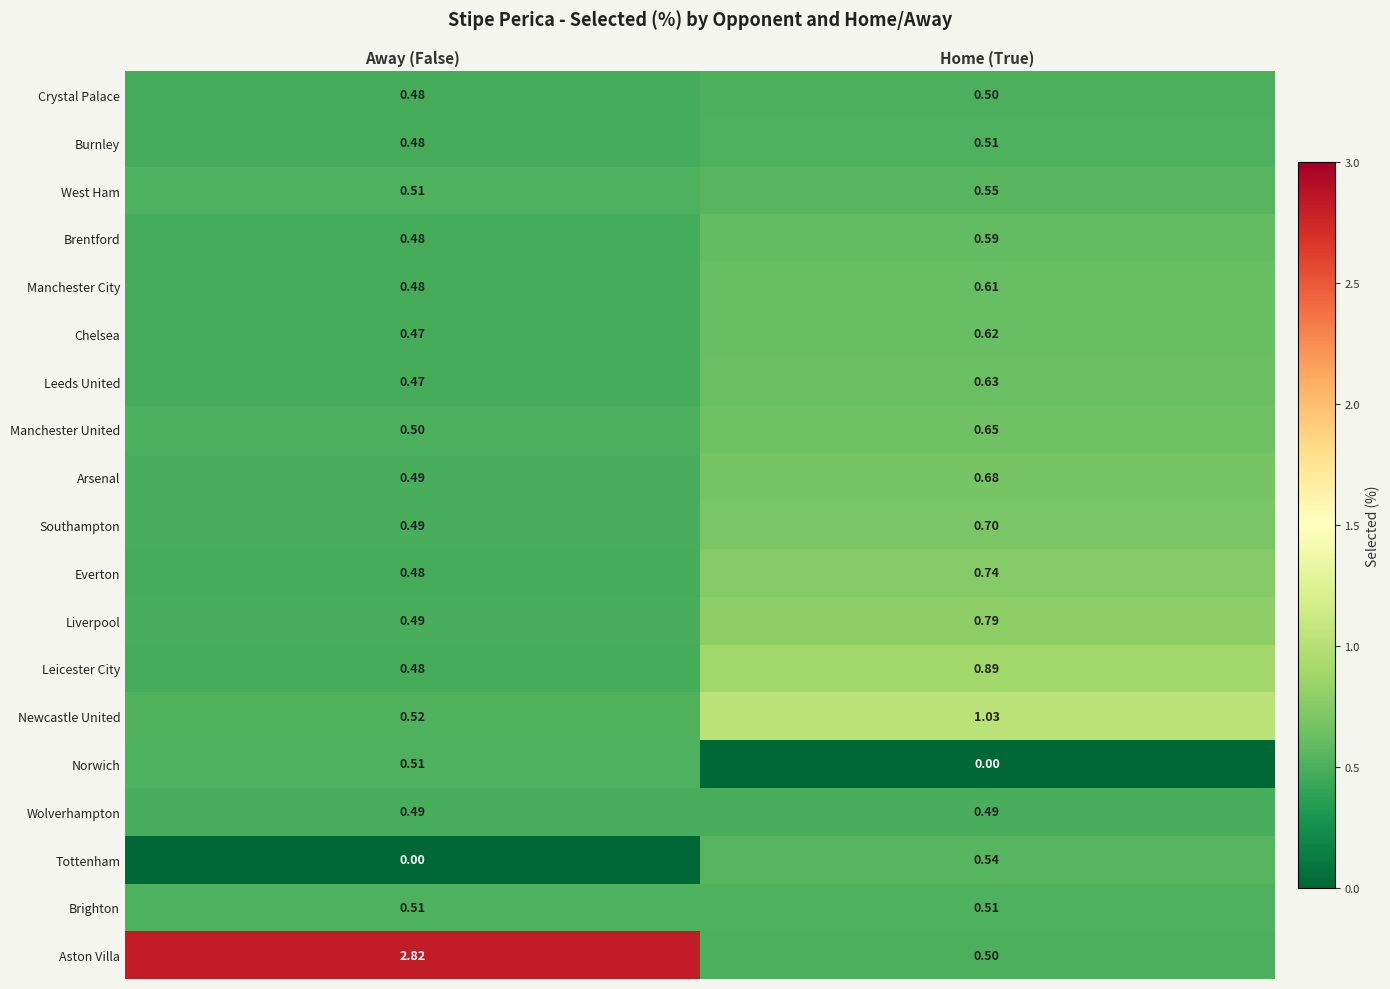

At which label is Leicester City closest to 0?

Away (False)